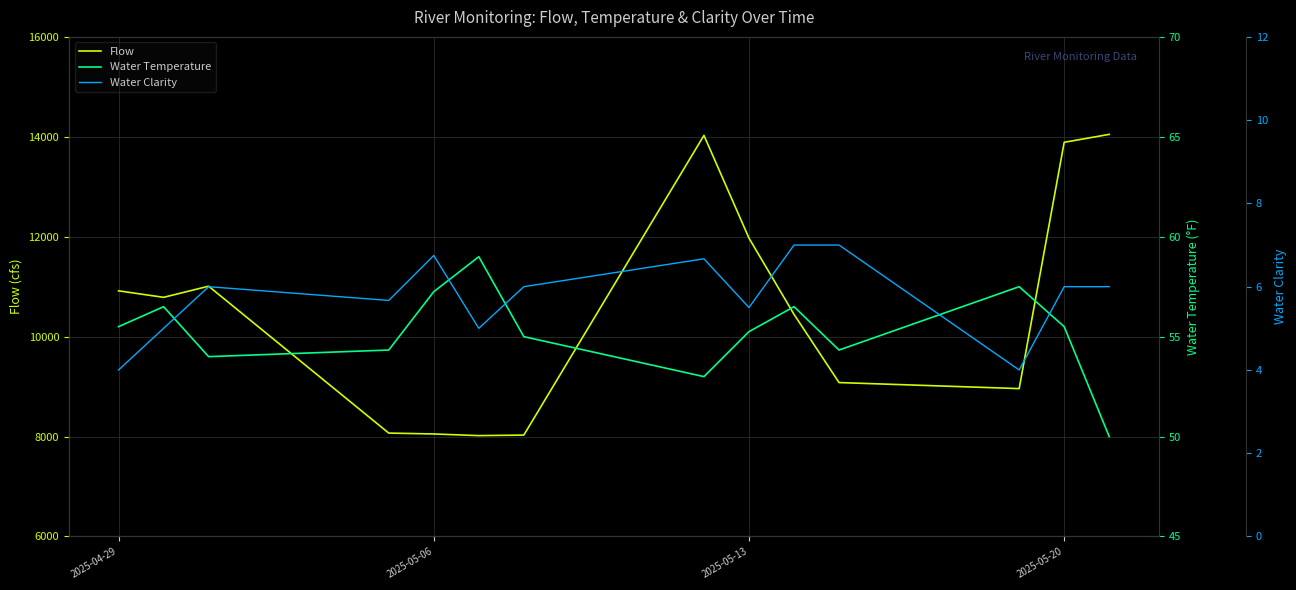

What is the minimum value for Flow?

8019